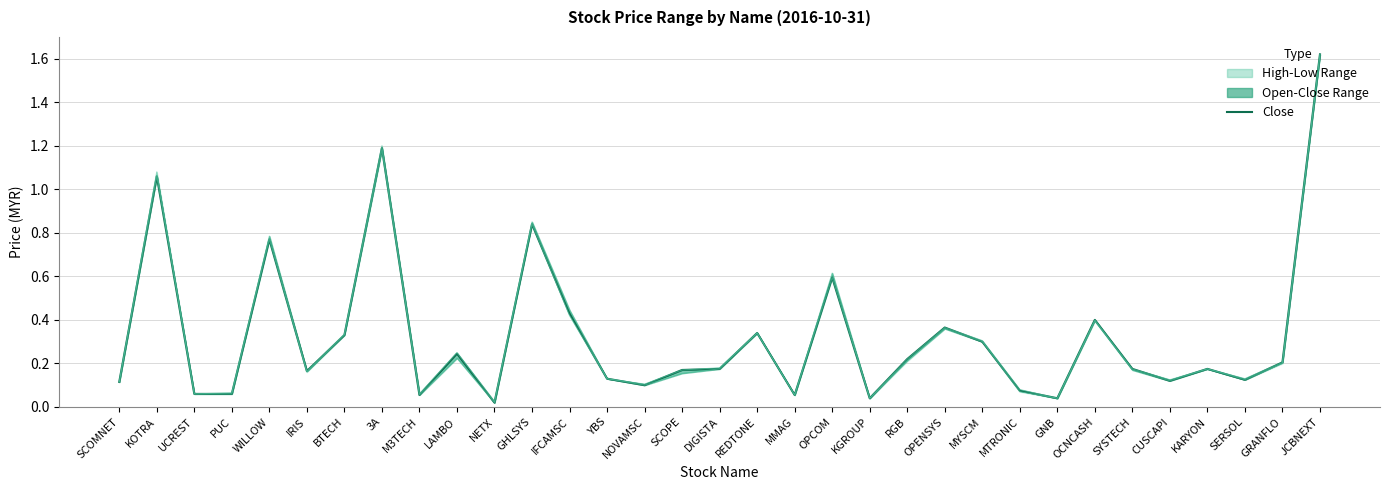

Reading right to left, transcribe all the data shown in this chart.

close: JCBNEXT=1.6	GRANFLO=0.2	SERSOL=0.1	KARYON=0.2	CUSCAPI=0.1	SYSTECH=0.2	OCNCASH=0.4	GNB=0.0	MTRONIC=0.1	MYSCM=0.3	OPENSYS=0.4	RGB=0.2	KGROUP=0.0	OPCOM=0.6	MMAG=0.1	REDTONE=0.3	DIGISTA=0.2	SCOPE=0.2	NOVAMSC=0.1	YBS=0.1	IFCAMSC=0.4	GHLSYS=0.8	NETX=0.0	LAMBO=0.2	M3TECH=0.1	3A=1.2	BTECH=0.3	IRIS=0.2	WILLOW=0.8	PUC=0.1	UCREST=0.1	KOTRA=1.1	SCOMNET=0.1
high: JCBNEXT=1.6	GRANFLO=0.2	SERSOL=0.1	KARYON=0.2	CUSCAPI=0.1	SYSTECH=0.2	OCNCASH=0.4	GNB=0.0	MTRONIC=0.1	MYSCM=0.3	OPENSYS=0.4	RGB=0.2	KGROUP=0.0	OPCOM=0.6	MMAG=0.1	REDTONE=0.3	DIGISTA=0.2	SCOPE=0.2	NOVAMSC=0.1	YBS=0.1	IFCAMSC=0.4	GHLSYS=0.8	NETX=0.0	LAMBO=0.2	M3TECH=0.1	3A=1.2	BTECH=0.3	IRIS=0.2	WILLOW=0.8	PUC=0.1	UCREST=0.1	KOTRA=1.1	SCOMNET=0.1
low: JCBNEXT=1.6	GRANFLO=0.2	SERSOL=0.1	KARYON=0.2	CUSCAPI=0.1	SYSTECH=0.2	OCNCASH=0.4	GNB=0.0	MTRONIC=0.1	MYSCM=0.3	OPENSYS=0.4	RGB=0.2	KGROUP=0.0	OPCOM=0.6	MMAG=0.1	REDTONE=0.3	DIGISTA=0.2	SCOPE=0.2	NOVAMSC=0.1	YBS=0.1	IFCAMSC=0.4	GHLSYS=0.8	NETX=0.0	LAMBO=0.2	M3TECH=0.1	3A=1.2	BTECH=0.3	IRIS=0.2	WILLOW=0.8	PUC=0.1	UCREST=0.1	KOTRA=1.1	SCOMNET=0.1